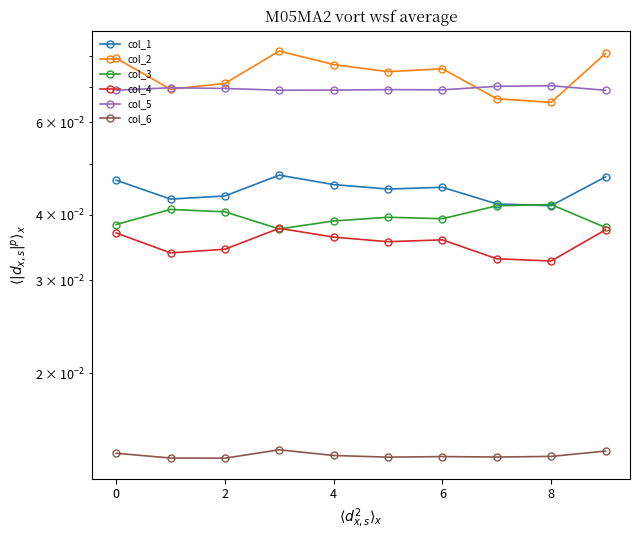

Where is col_2 nearest to the value 0?

8